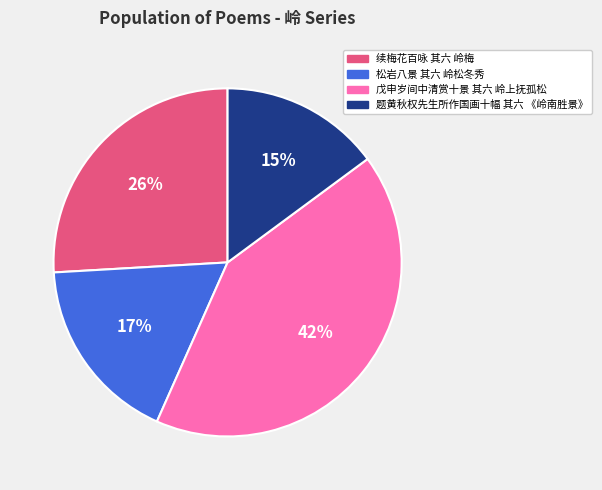

Rank the categories by value from highest to lowest.

戊申岁间中清赏十景 其六 岭上抚孤松, 续梅花百咏 其六 岭梅, 松岩八景 其六 岭松冬秀, 题黄秋权先生所作国画十幅 其六 《岭南胜景》